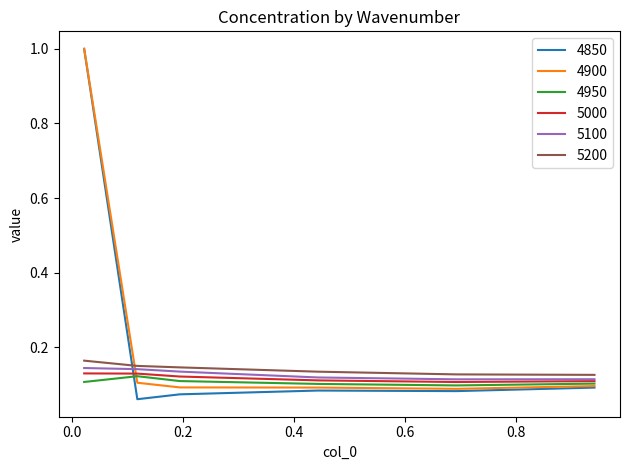

True or false: 5200 and 4850 cross at least once.

True